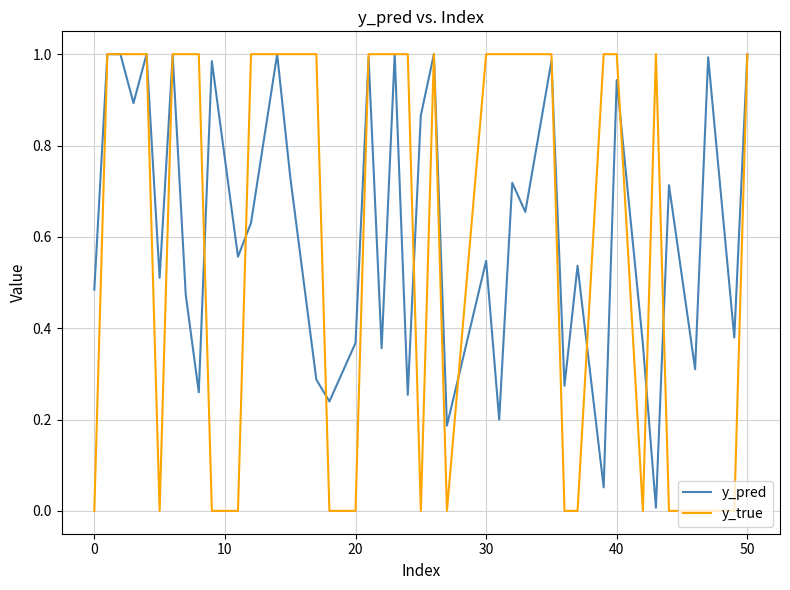

Which series has the largest range (max minus min)?

y_true